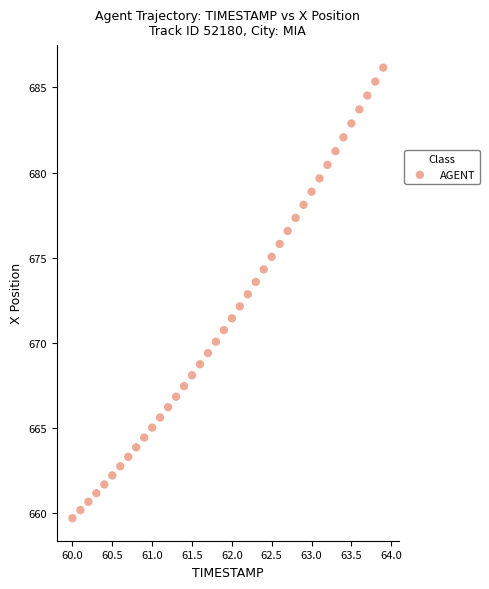

What is the range of Y values (max minus min)?

26.5